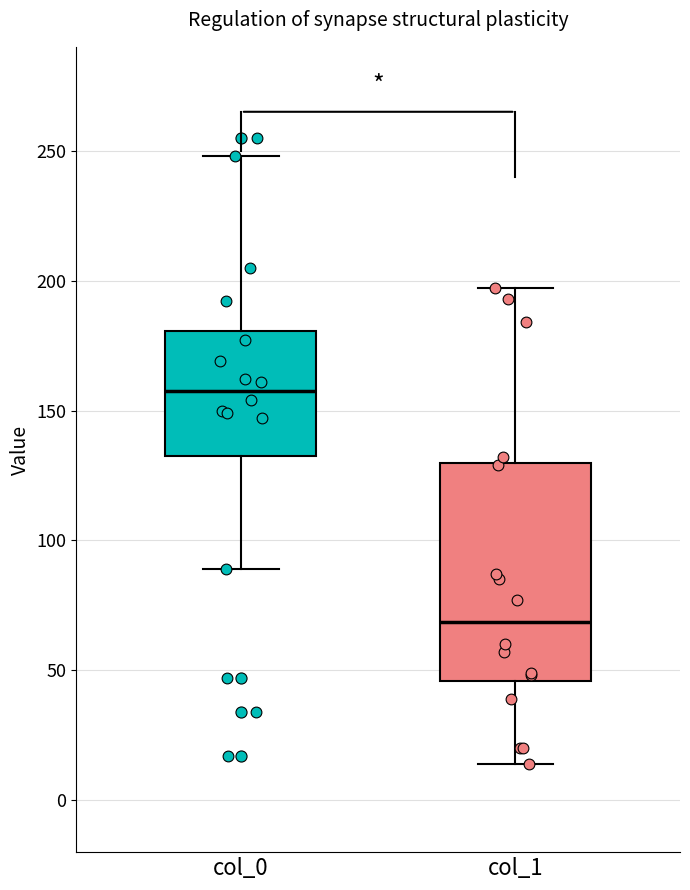

Which box is the tallest, from its lower edge to its upper edge?

col_1